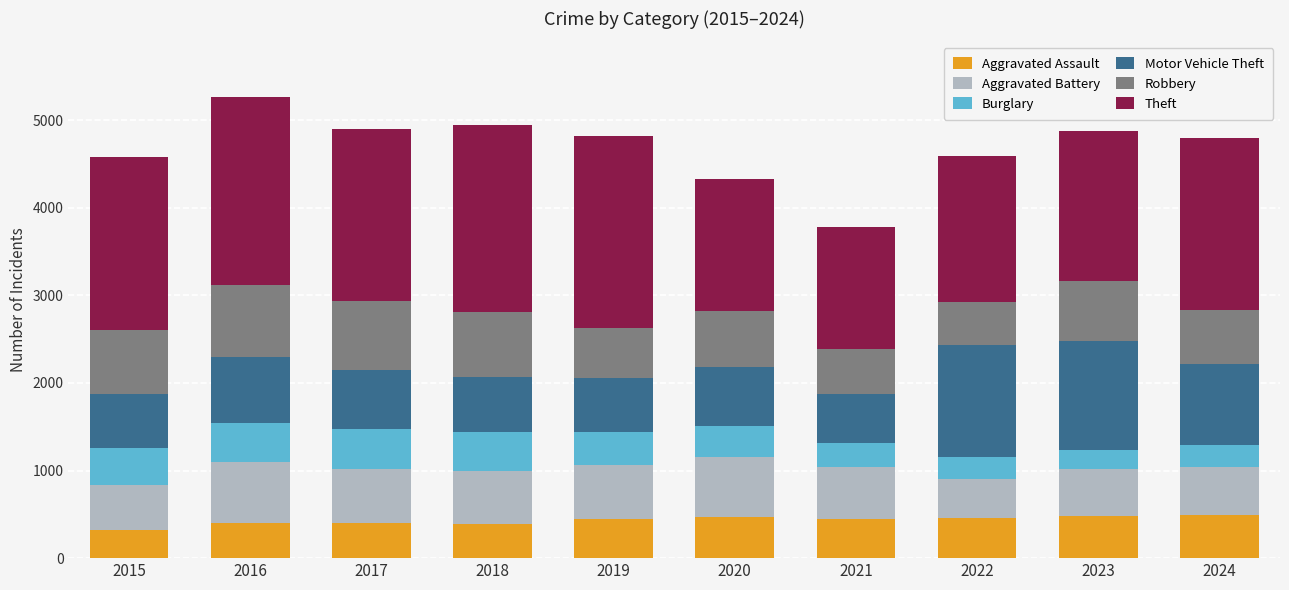

The value of Aggravated Assault at 2015 is 323. True or false?

True